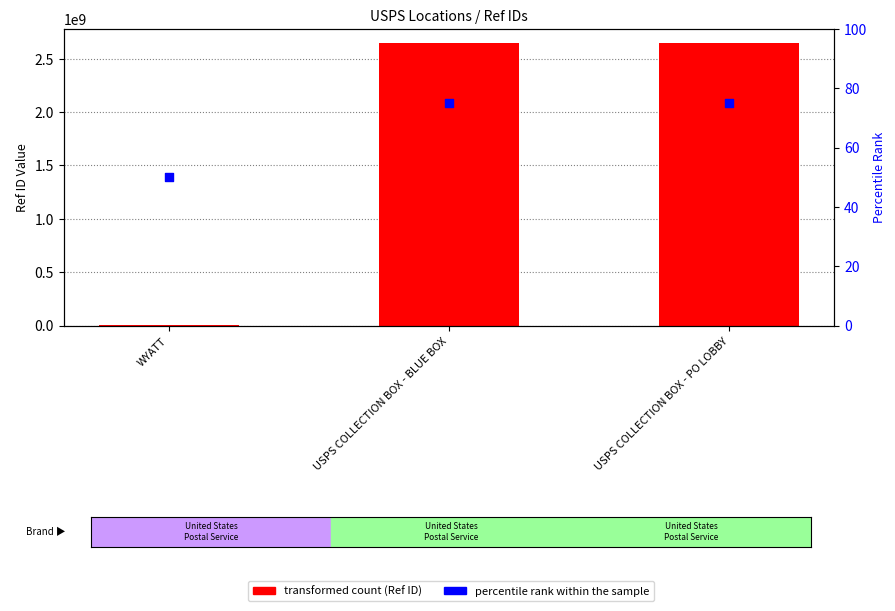

What is the total value across all series at WYATT?

1388417